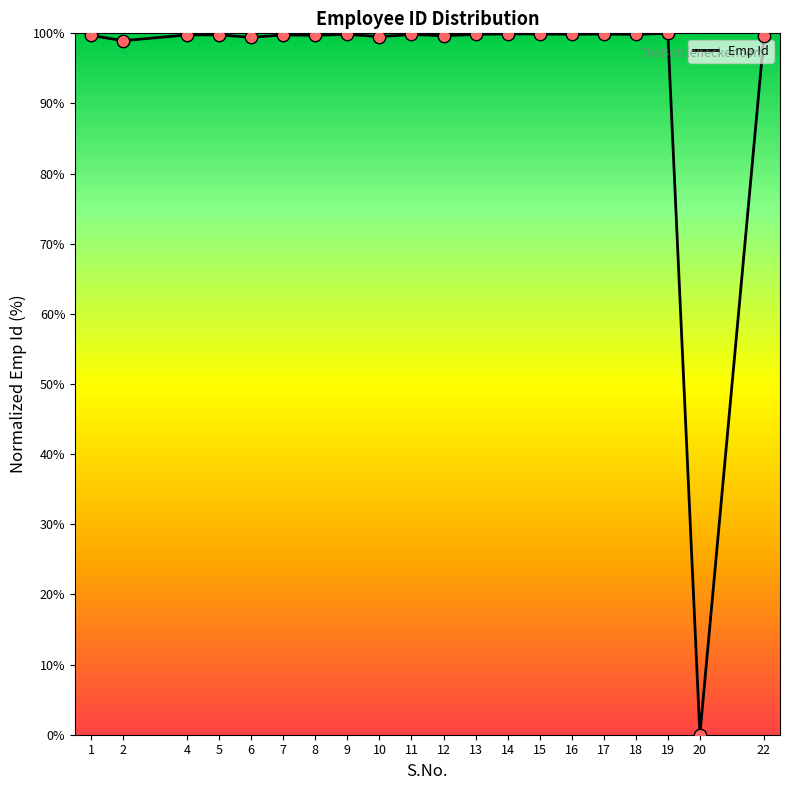

What is the change in value from 6 to 8?

+0.3